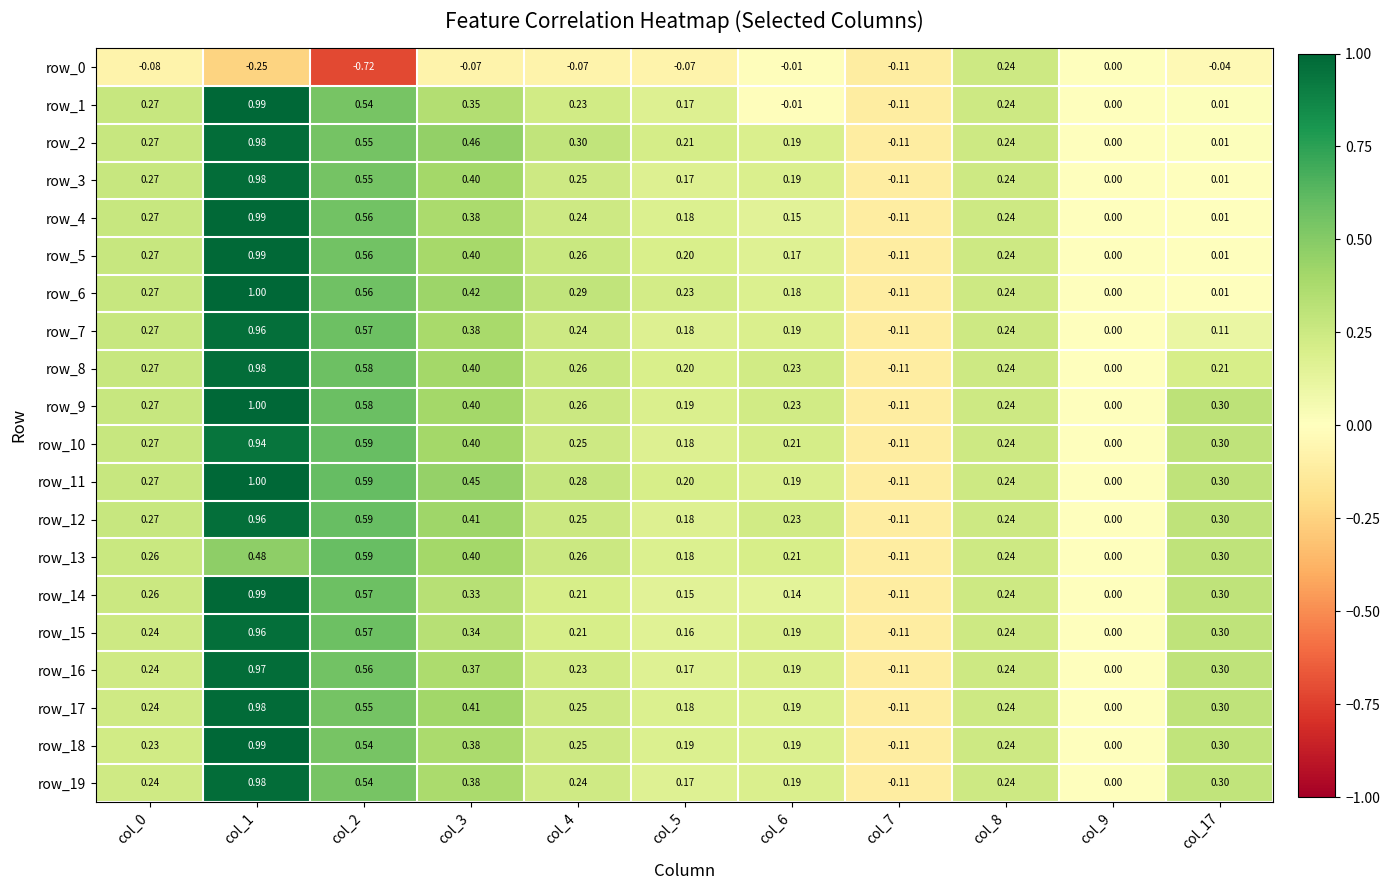

How many series are shown in this chart?

20